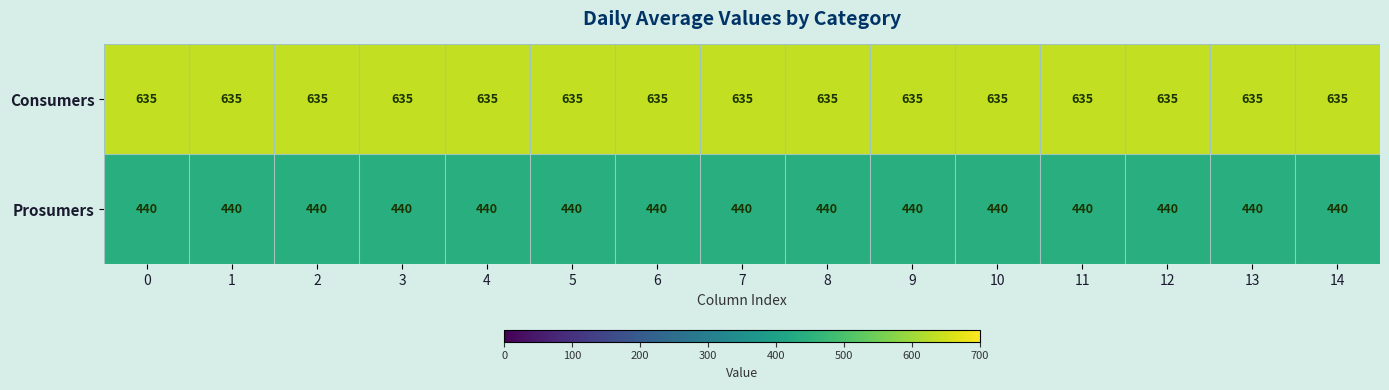

The value of Prosumers at 2 is 440. True or false?

True